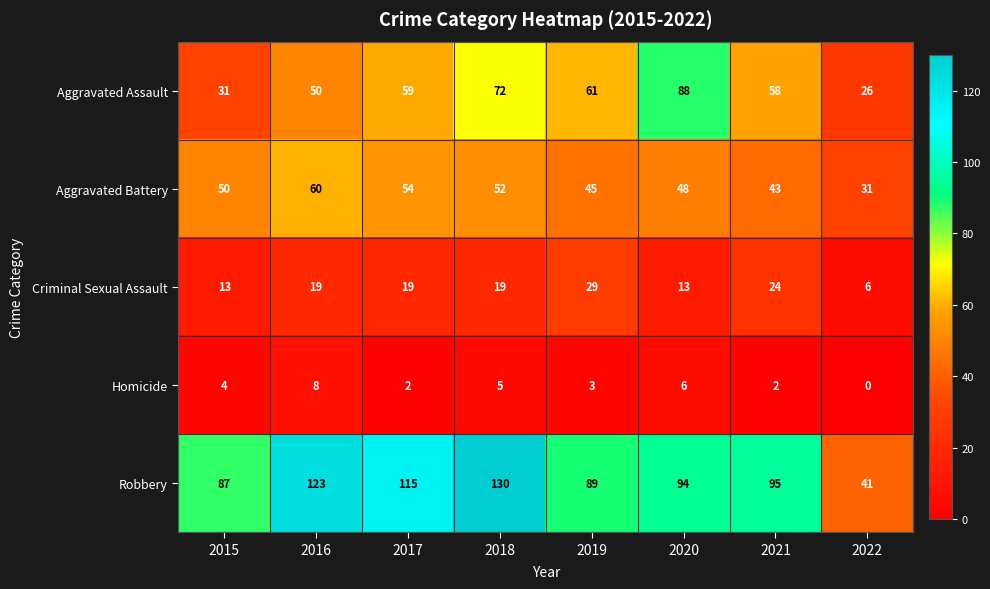

How many data points in Aggravated Battery are less than 50?

4